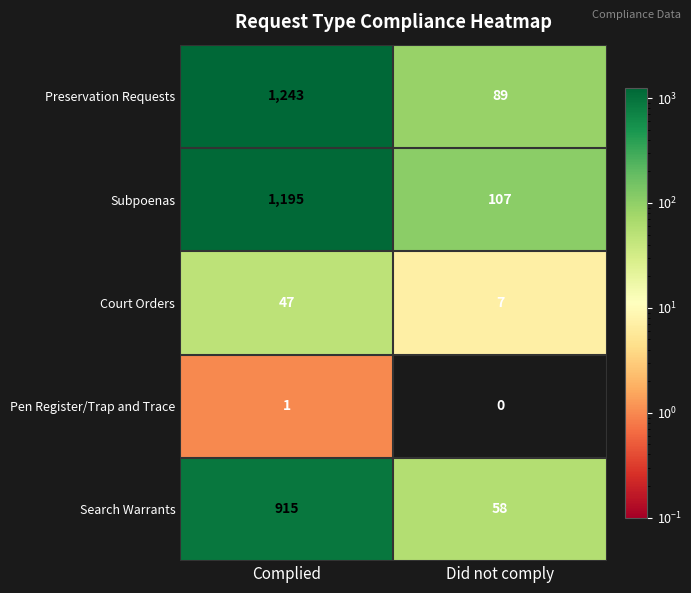

At which category does the chart reach its peak across all series?

Complied